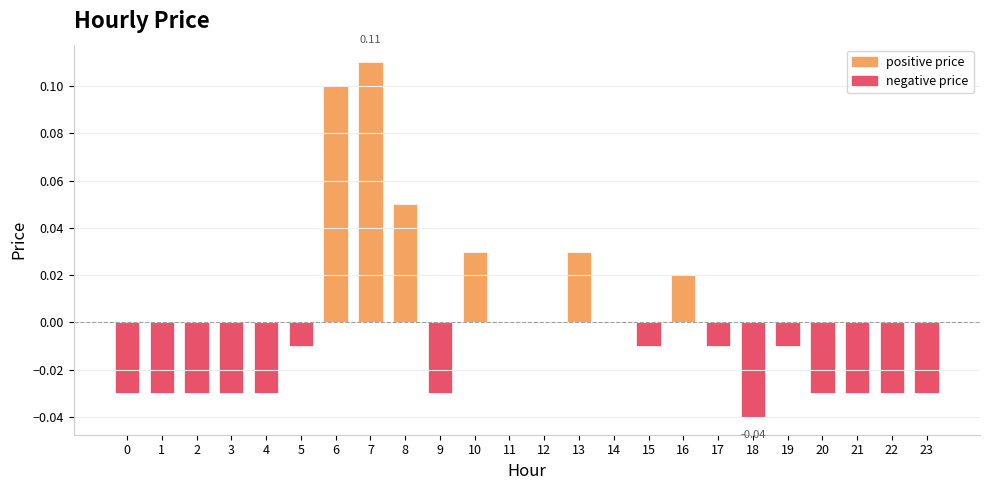

Which has a higher value, 17 or 18?

17